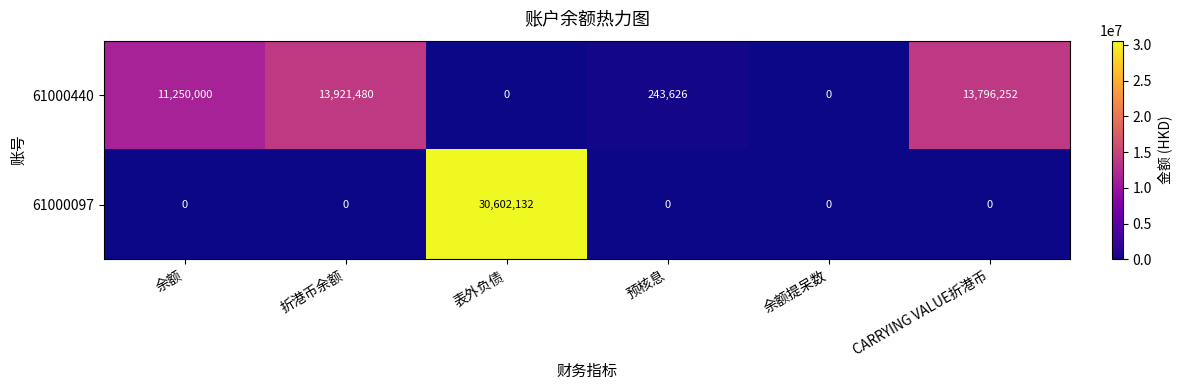

What is the sum of all 61000097 values?

30602132